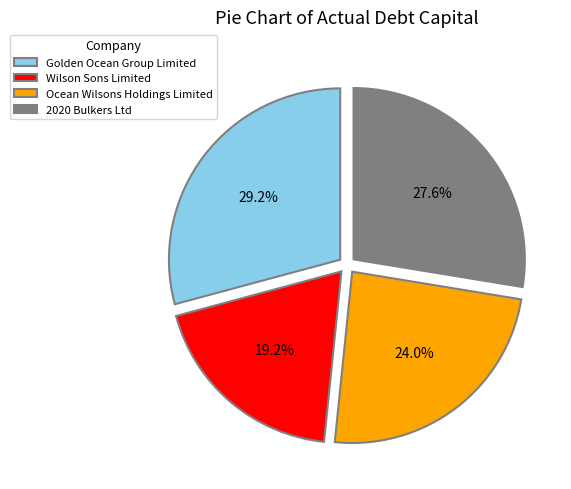

Does Ocean Wilsons Holdings Limited represent more than half of the total?

No